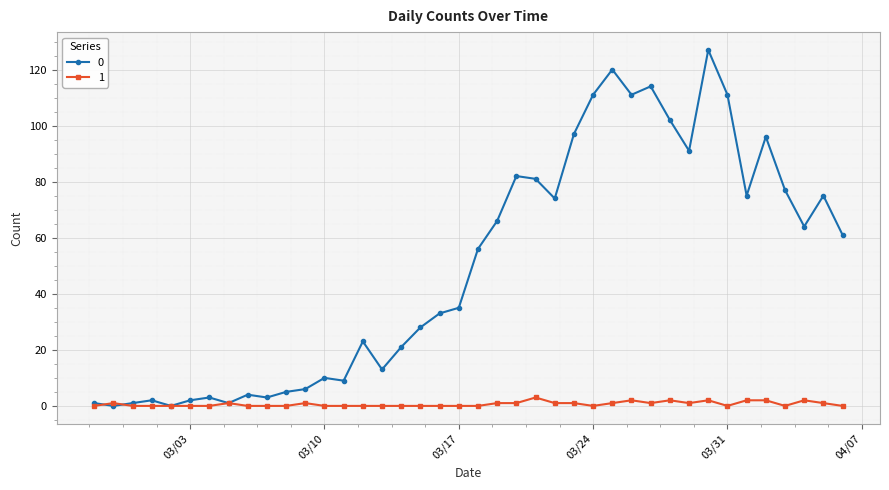

How many series are shown in this chart?

2